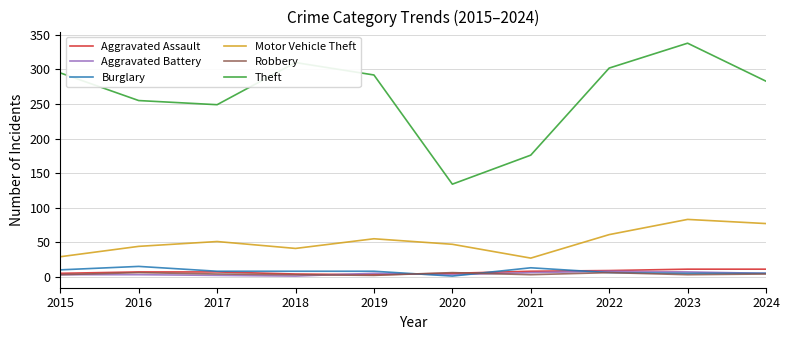

How many lines are shown in the chart?

6